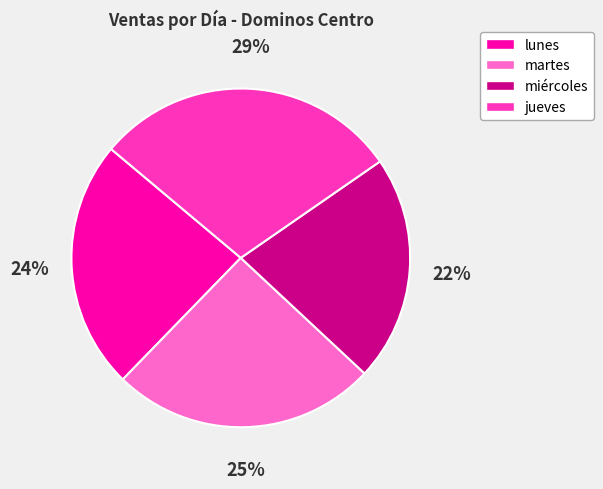

What is the smallest slice in the pie chart?

miércoles